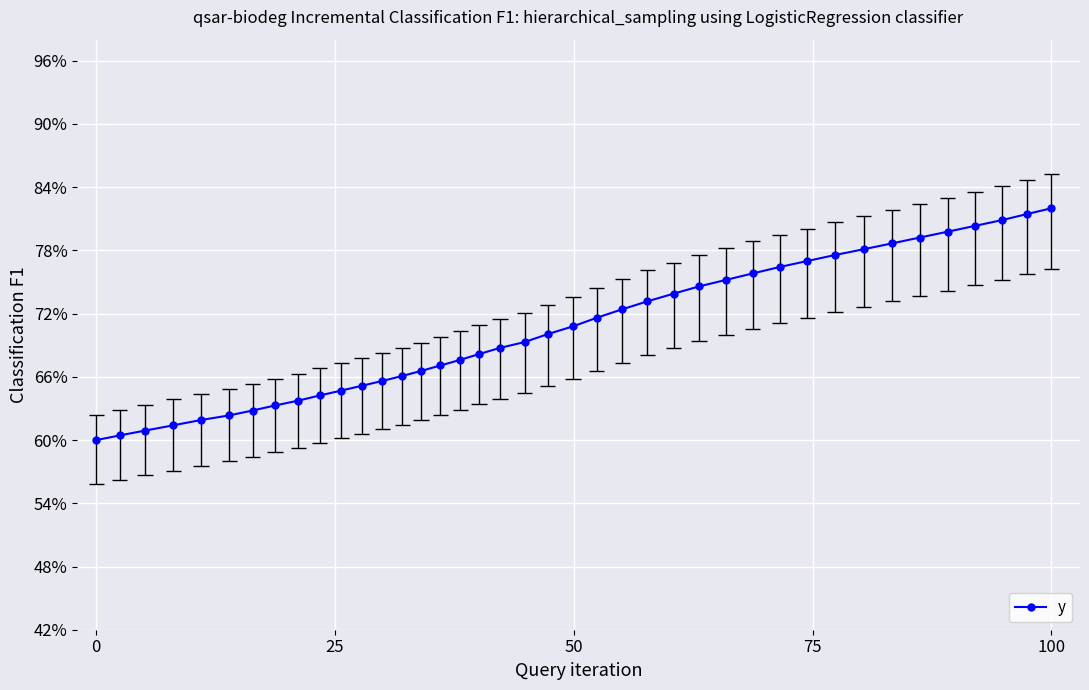

Count the number of categories in the chart.

40